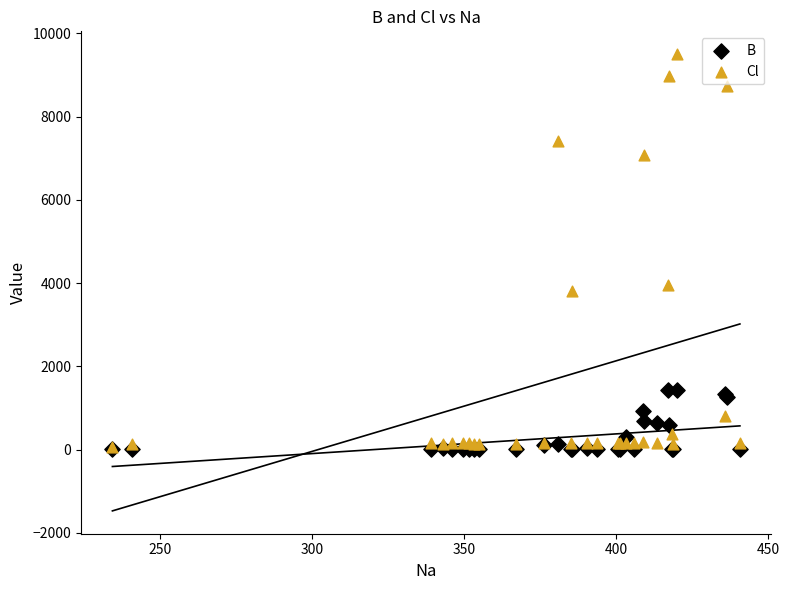

In the Cl series, what Y value is closest to 4777?

3960.4